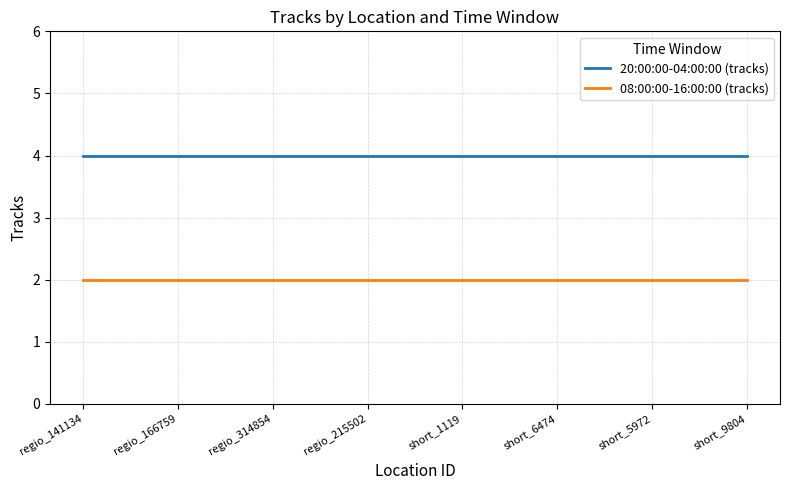

At short_6474, list the series in order from smallest to largest.

08:00:00-16:00:00 (tracks), 20:00:00-04:00:00 (tracks)